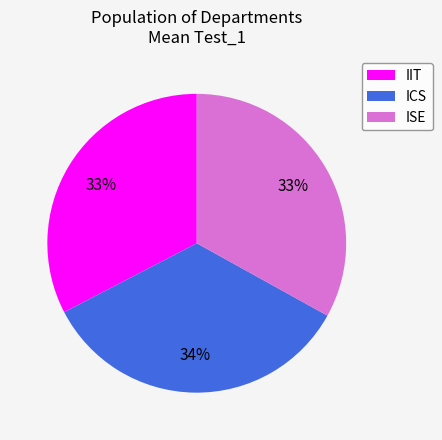

How many slices are in this pie chart?

3